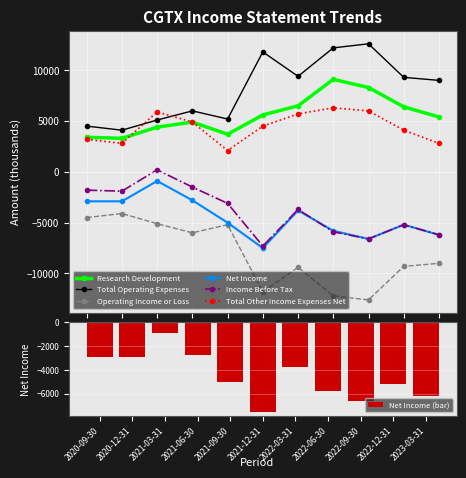

At 2021-06-30, list the series in order from largest to smallest.

Total Operating Expenses, Research Development, Total Other Income Expenses Net, Income Before Tax, Net Income, Operating Income or Loss